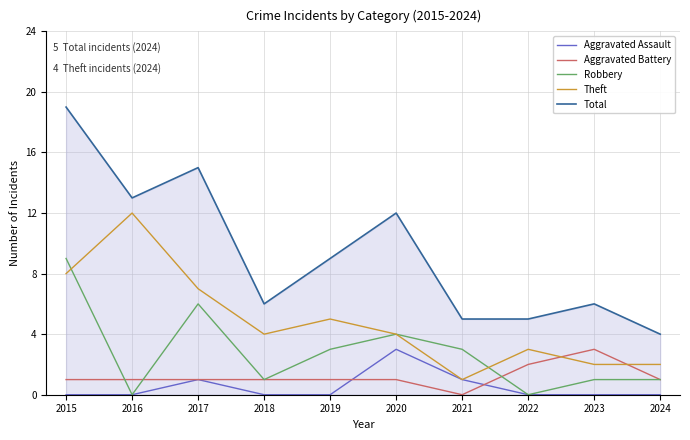

What is the approximate value of Total at 2024?

4